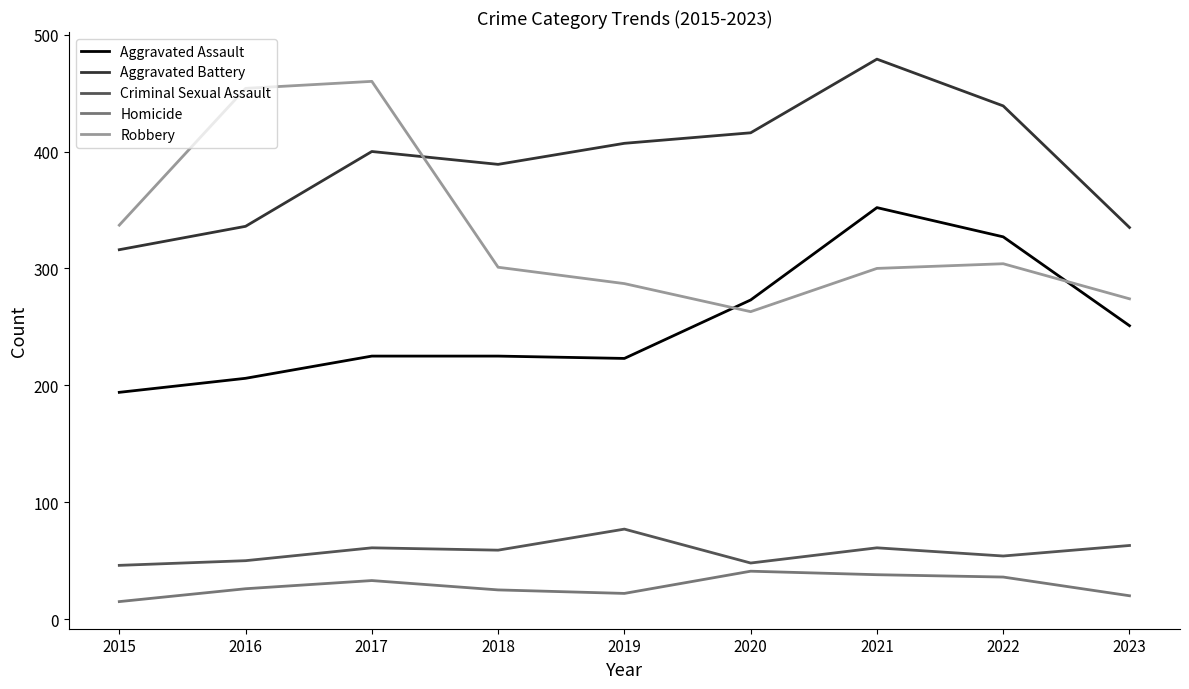

Rank the series at 2023 from highest to lowest value.

Aggravated Battery, Robbery, Aggravated Assault, Criminal Sexual Assault, Homicide